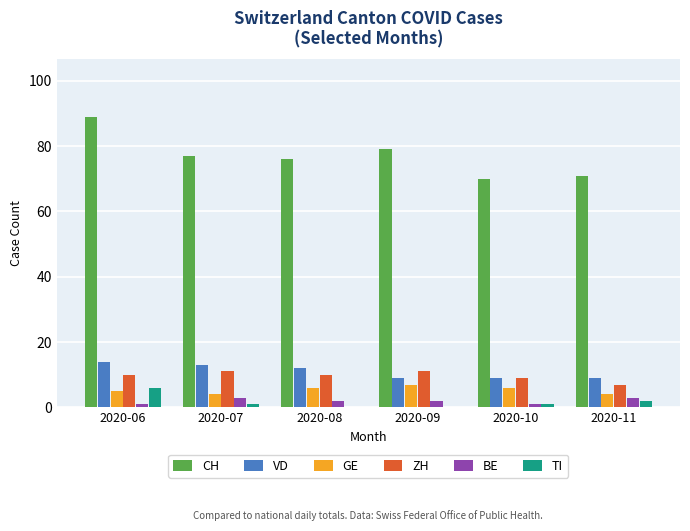

Is the value of GE at 2020-06 greater than the value of BE at 2020-08?

Yes